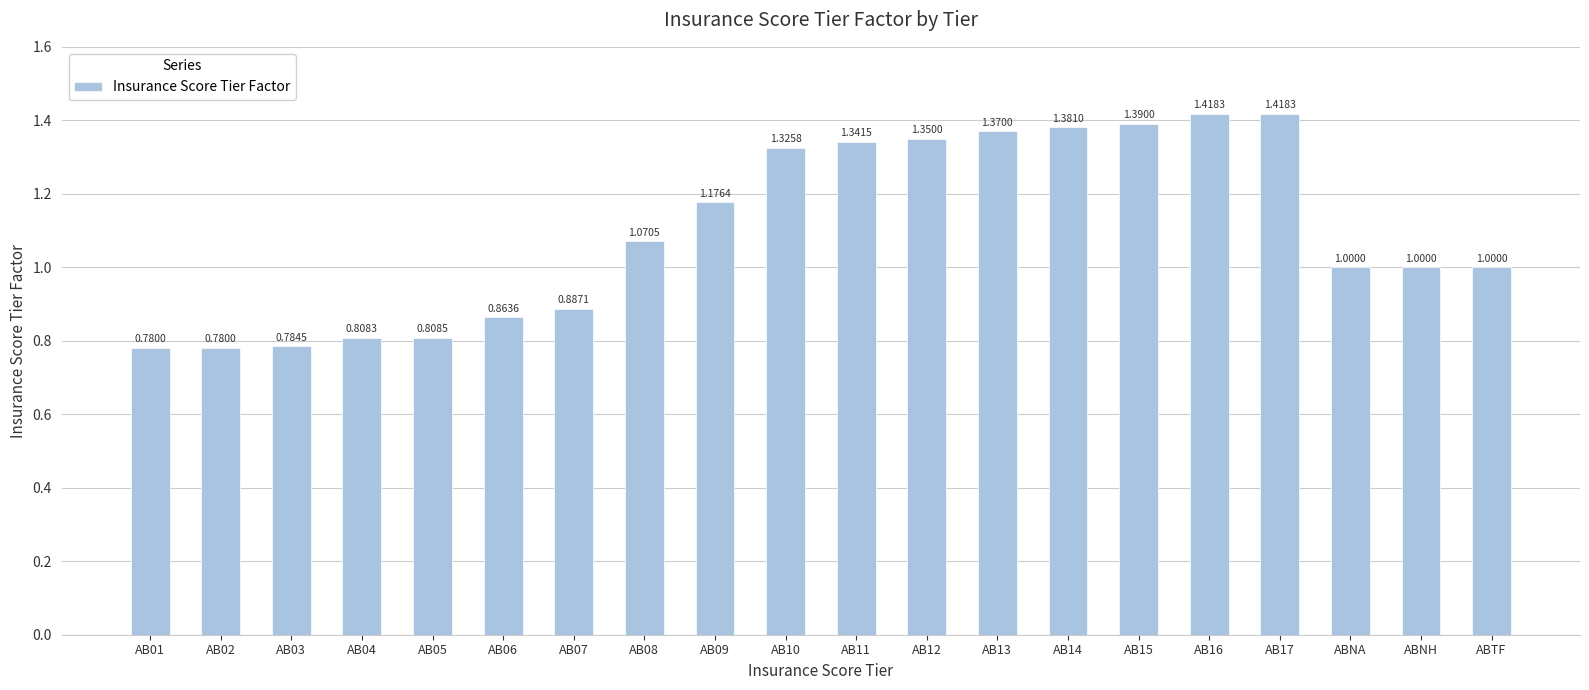

What is the label of the 20th bar from the left?

ABTF